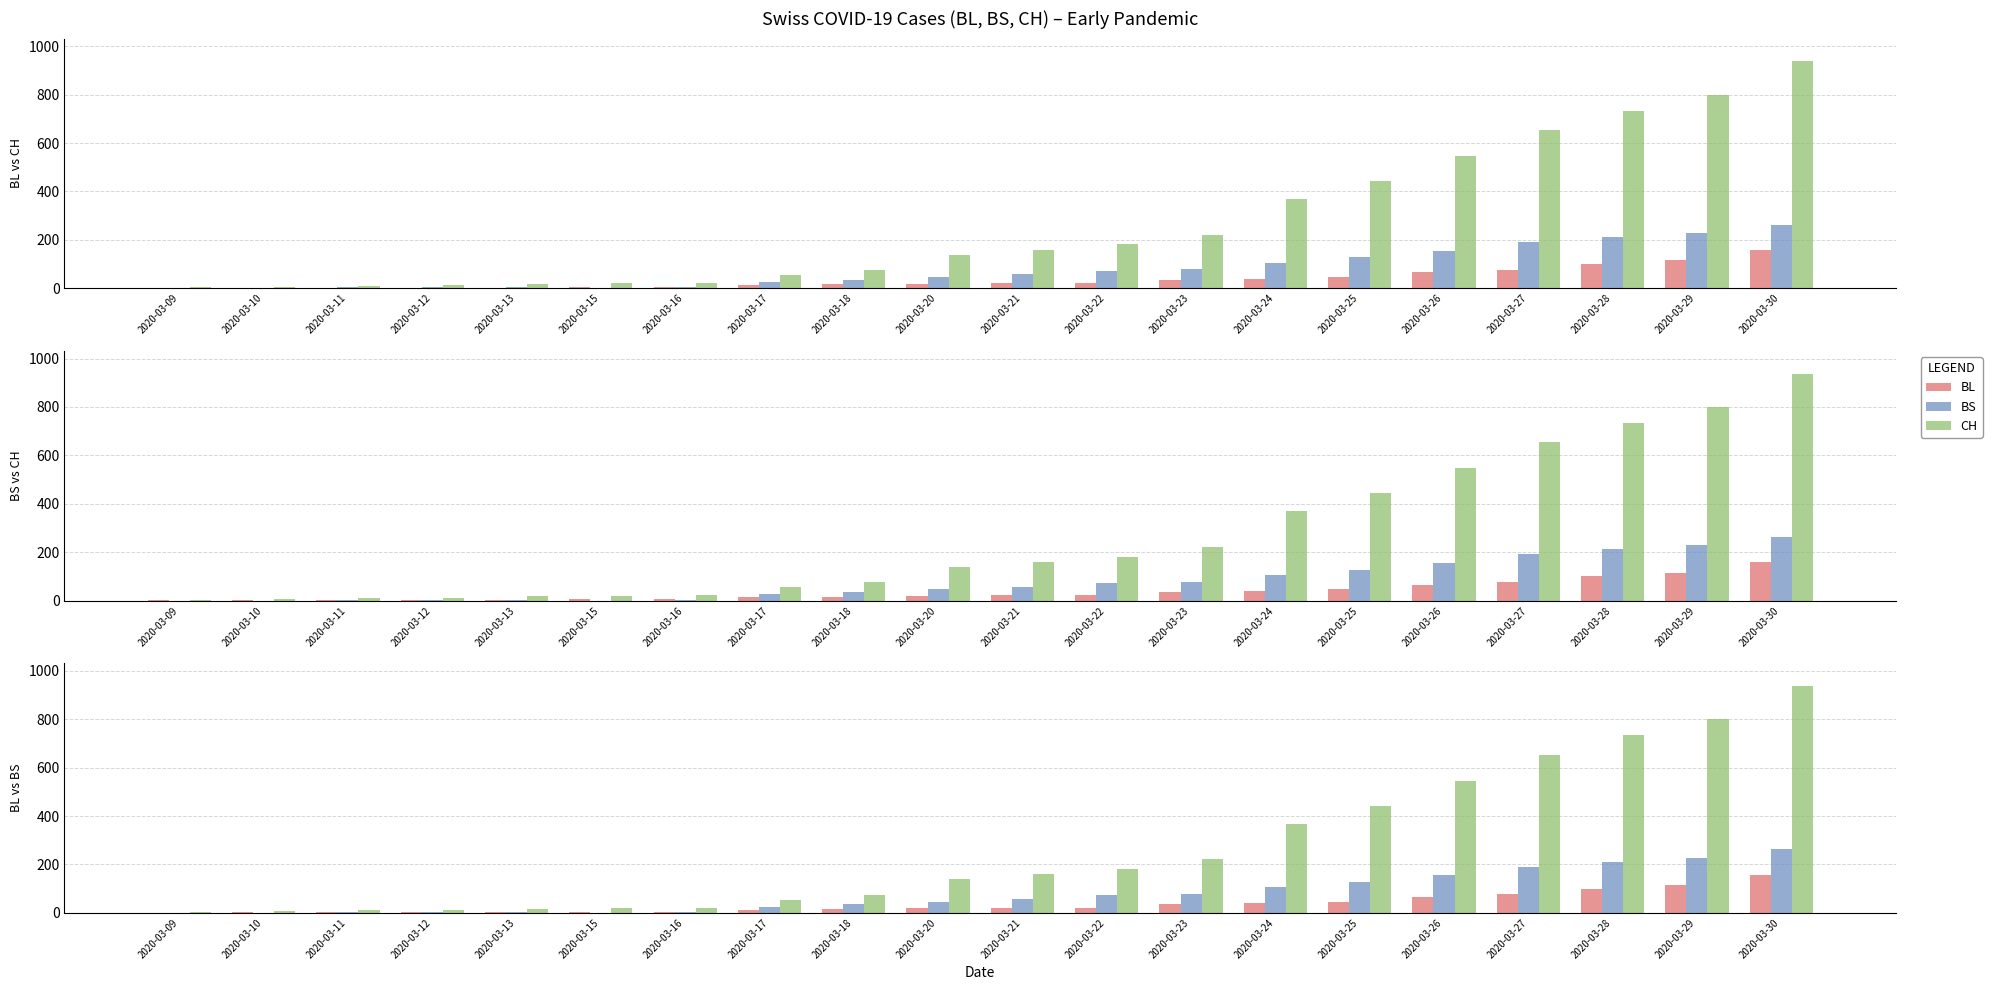

Which category has the highest value in the CH series?

2020-03-30